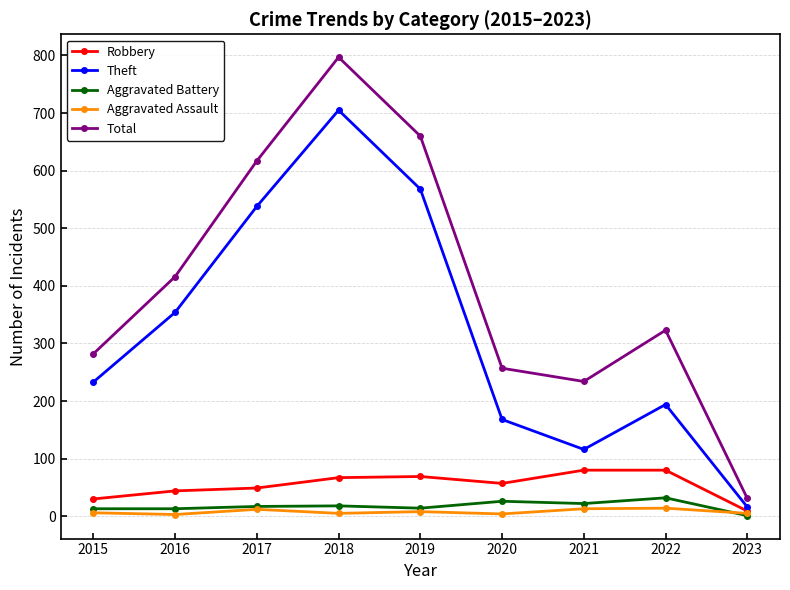

Is this an area chart (filled region under the line)?

No